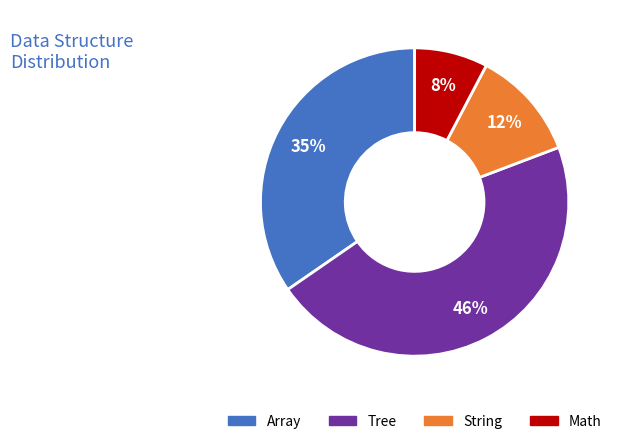

Does String account for over 50% of the chart?

No